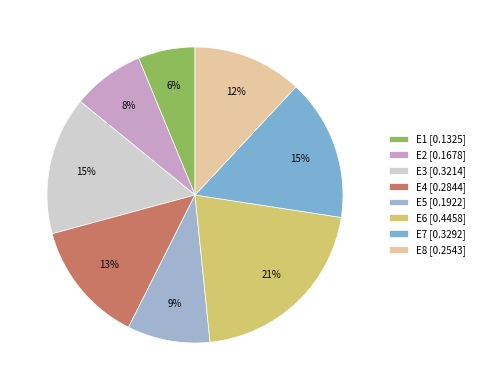

To the nearest percent, what is the difference between the largest and smallest slice percentages?

15%